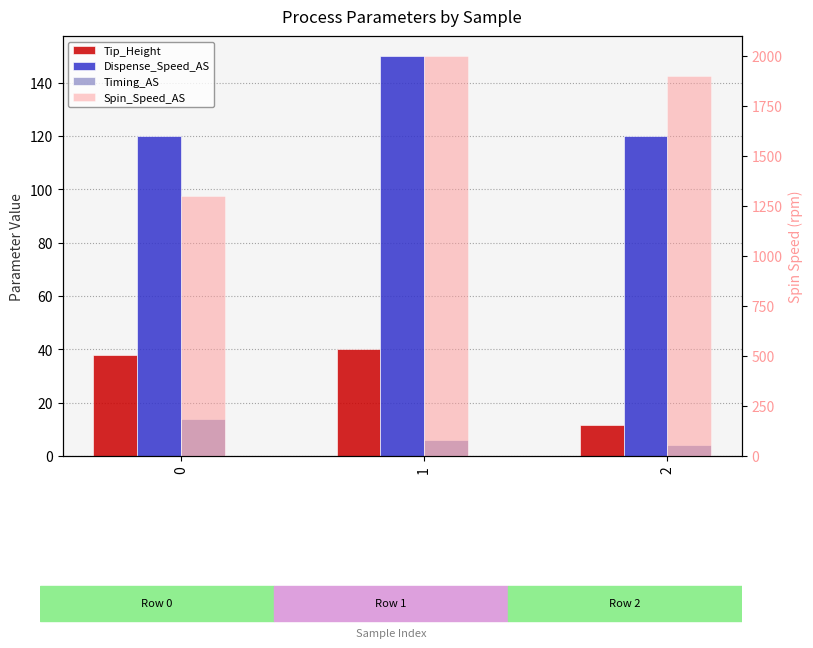

What is the difference between the second highest and minimum values in the Timing_AS series?

2.0